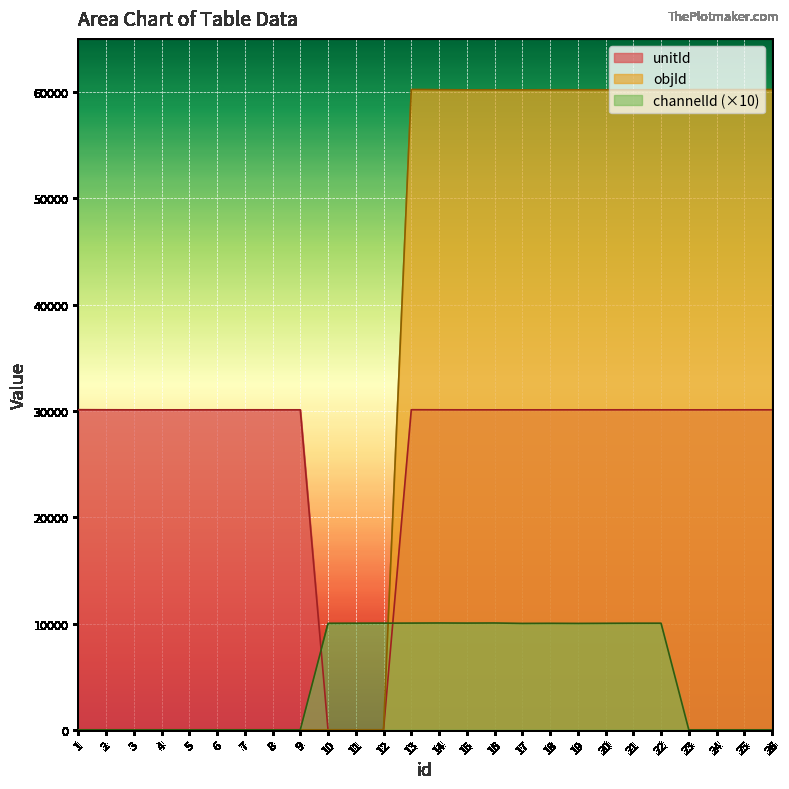

True or false: unitId and channelId cross at least once.

True